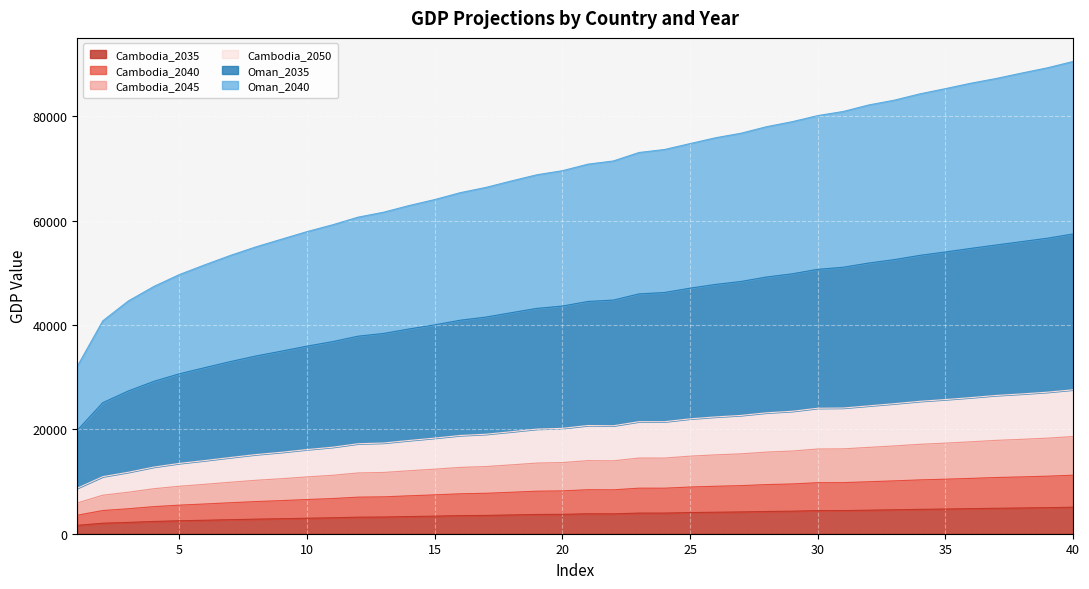

True or false: Oman_2040 and Cambodia_2040 intersect in this chart.

False